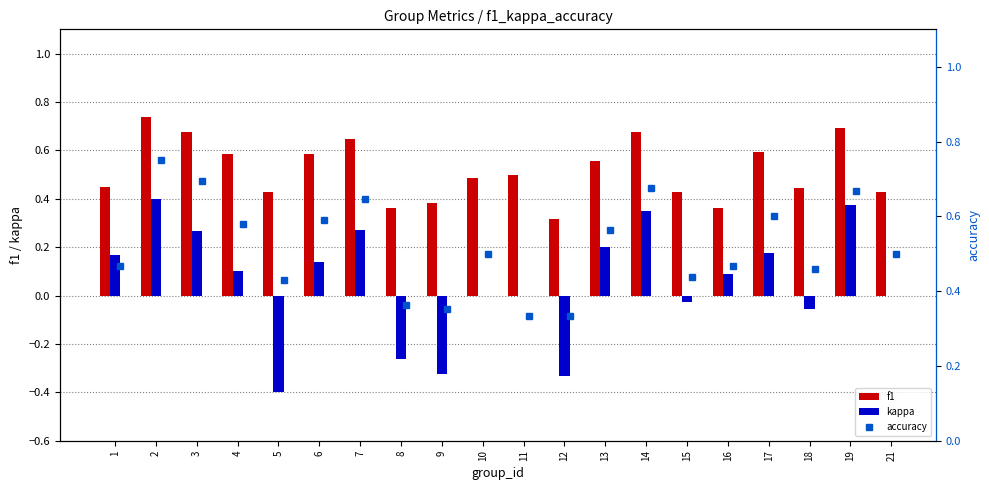

What is the value of the kappa bar at the 8th from the left?

-0.3